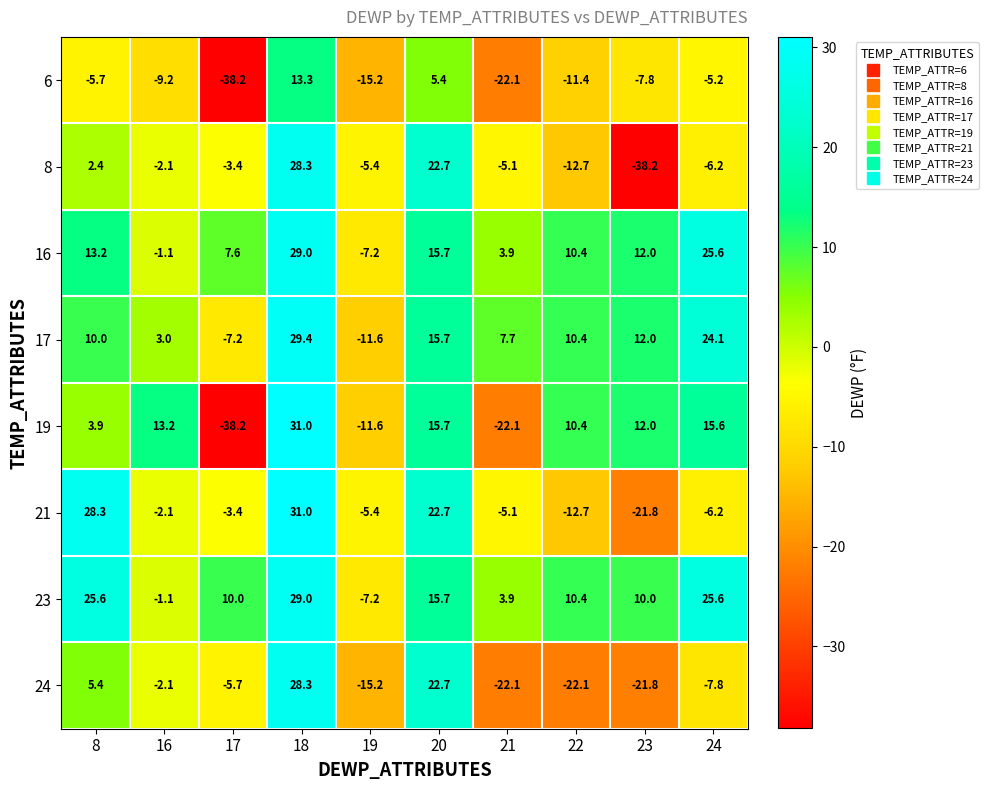

Between 8 and 24, which series saw the biggest shift?

21